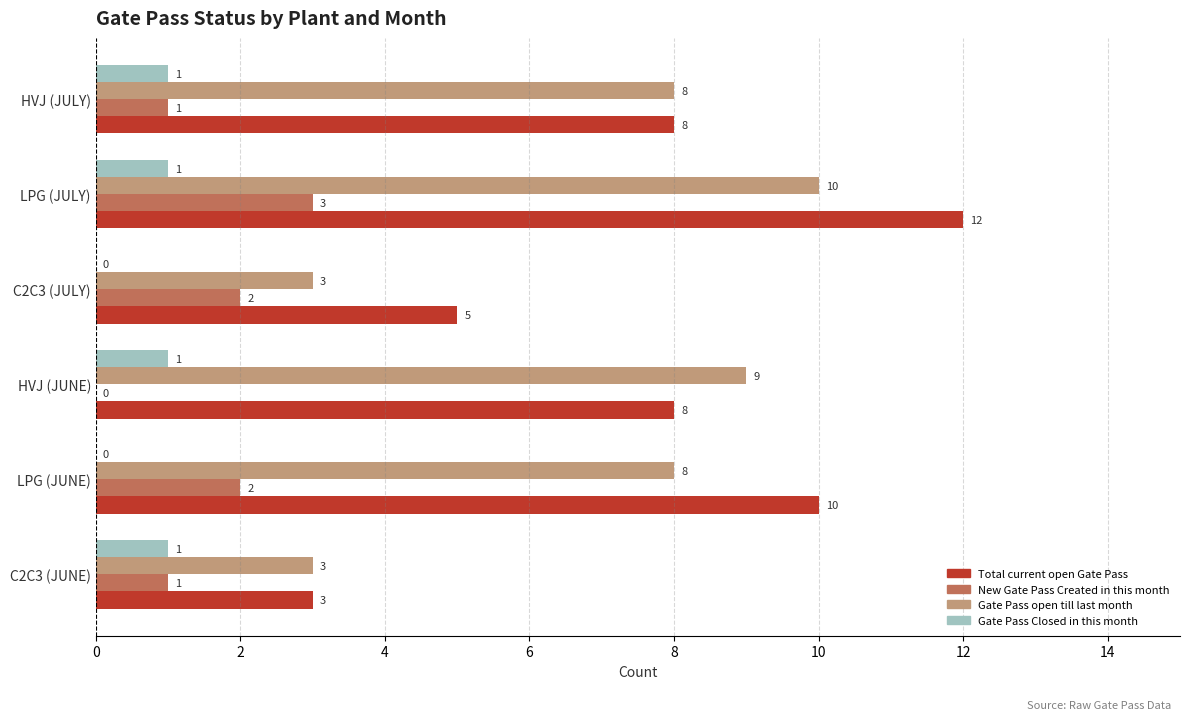

At which category is the sum across all series the highest?

LPG (JULY)